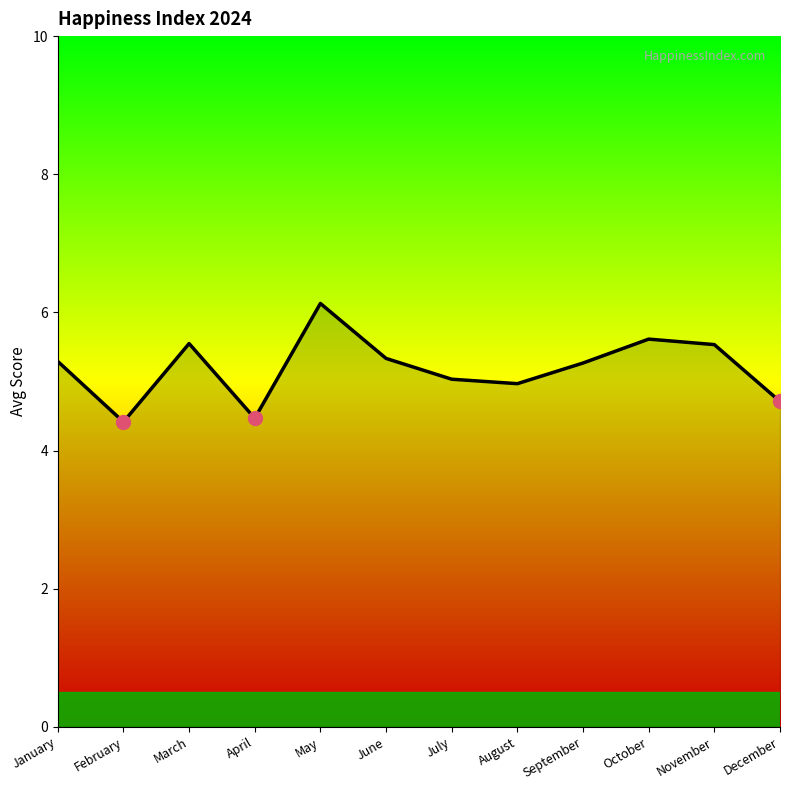

What value does the data have at August?

5.0